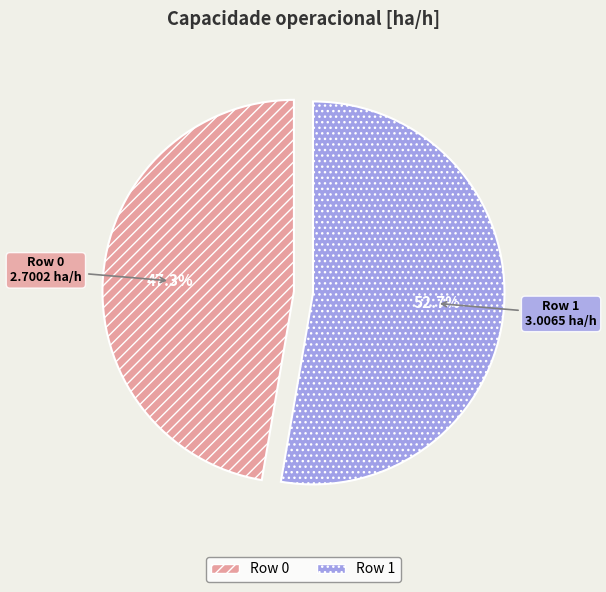

How many slices are in this pie chart?

2